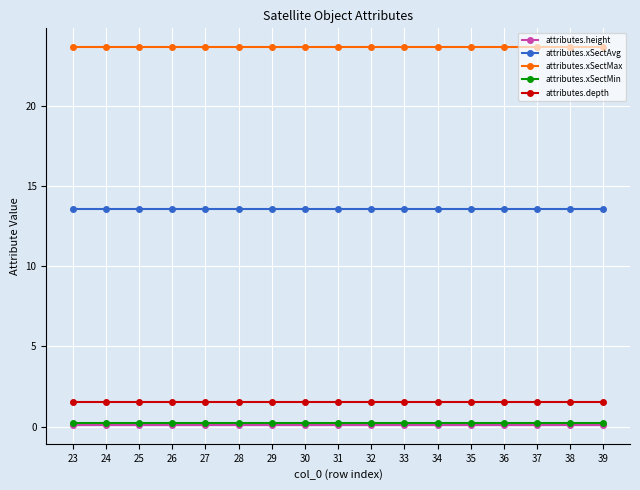

Is it true that attributes.xSectMax equals 23.7 at 39?

True